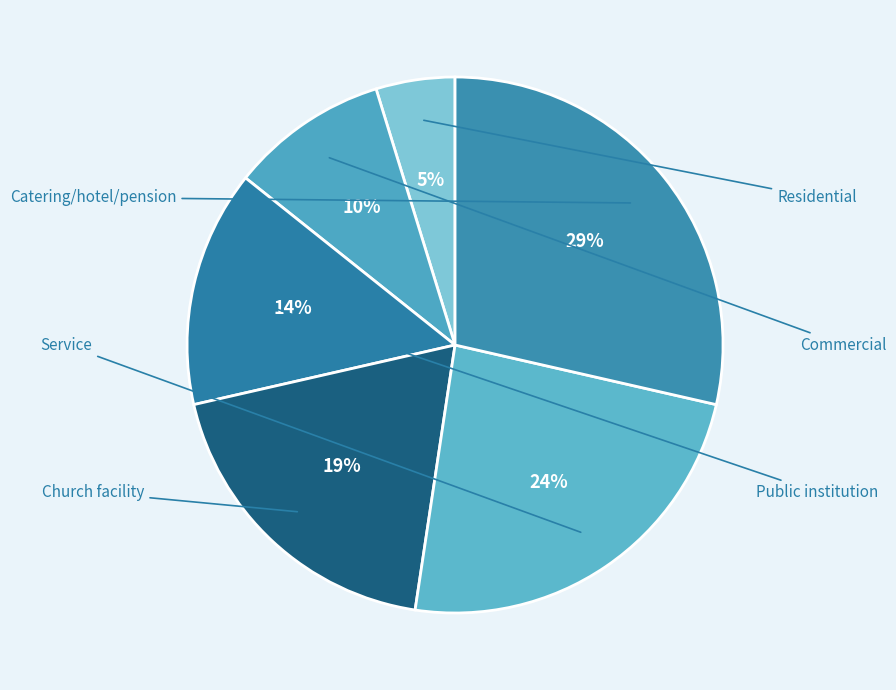

To the nearest percent, what is the difference between the Service and Public institution slice percentages?

10%